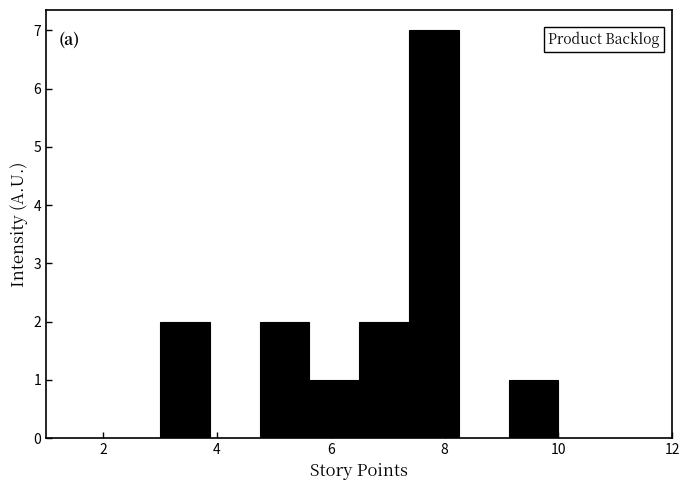

Reading left to right, list every bar in this chart as the range it spans on the x-axis followed by its height. Neither the bar edges nor the heights are printed on the chart, so give them approximately, as read against the axes.

3.0 to 3.8: 2
3.8 to 4.8: 0
4.8 to 5.6: 2
5.6 to 6.6: 1
6.6 to 7.4: 2
7.4 to 8.2: 7
8.2 to 9.2: 0
9.2 to 10.0: 1